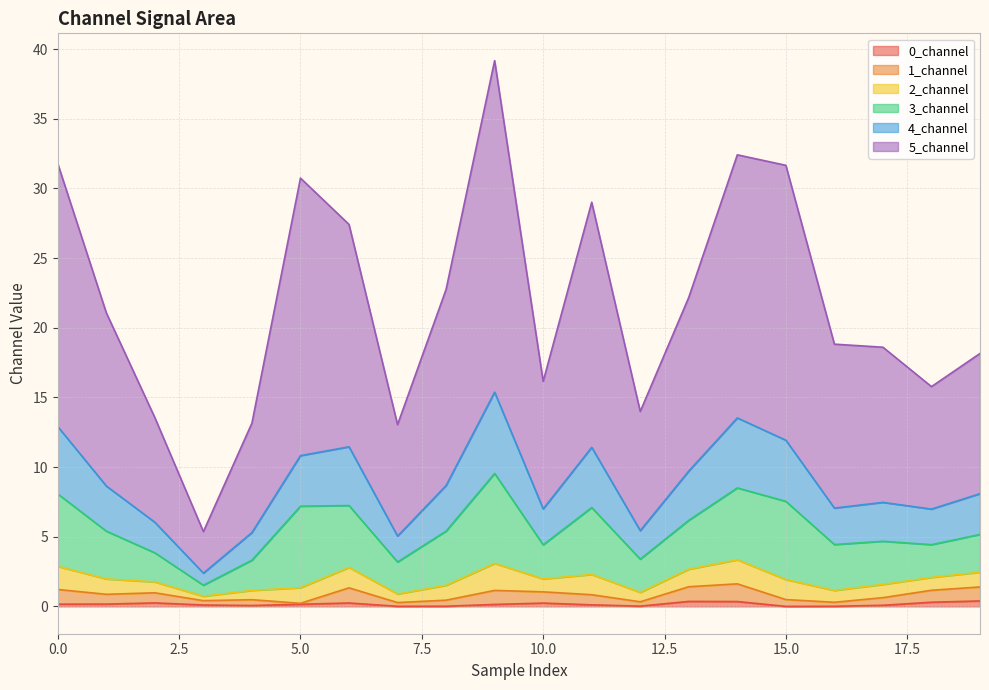

At which category is the sum across all series the highest?

9